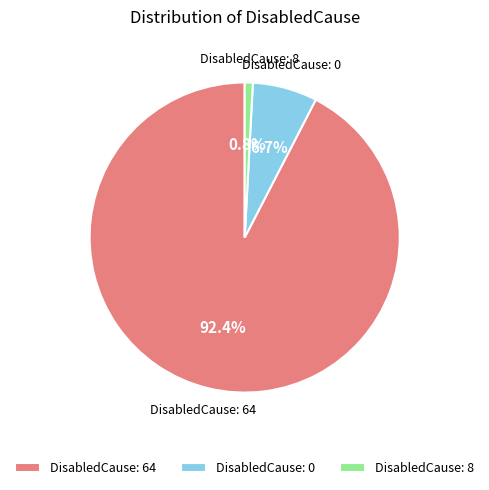

Does DisabledCause: 0 represent more than half of the total?

No